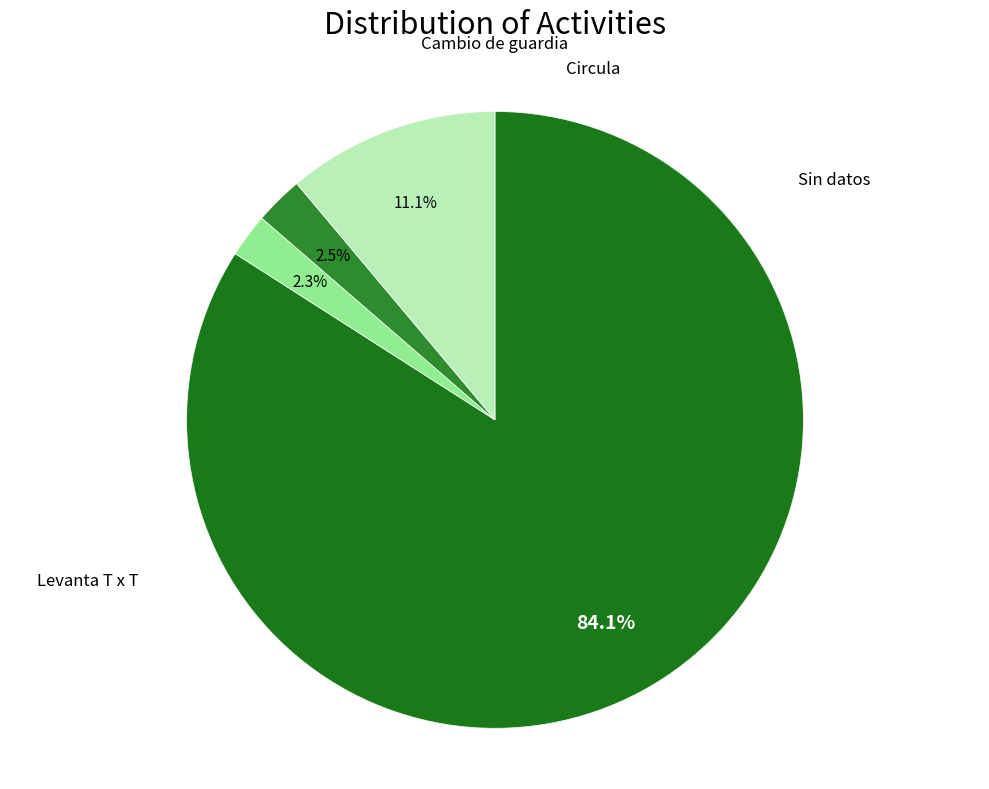

Which slice is the smallest?

Cambio de guardia